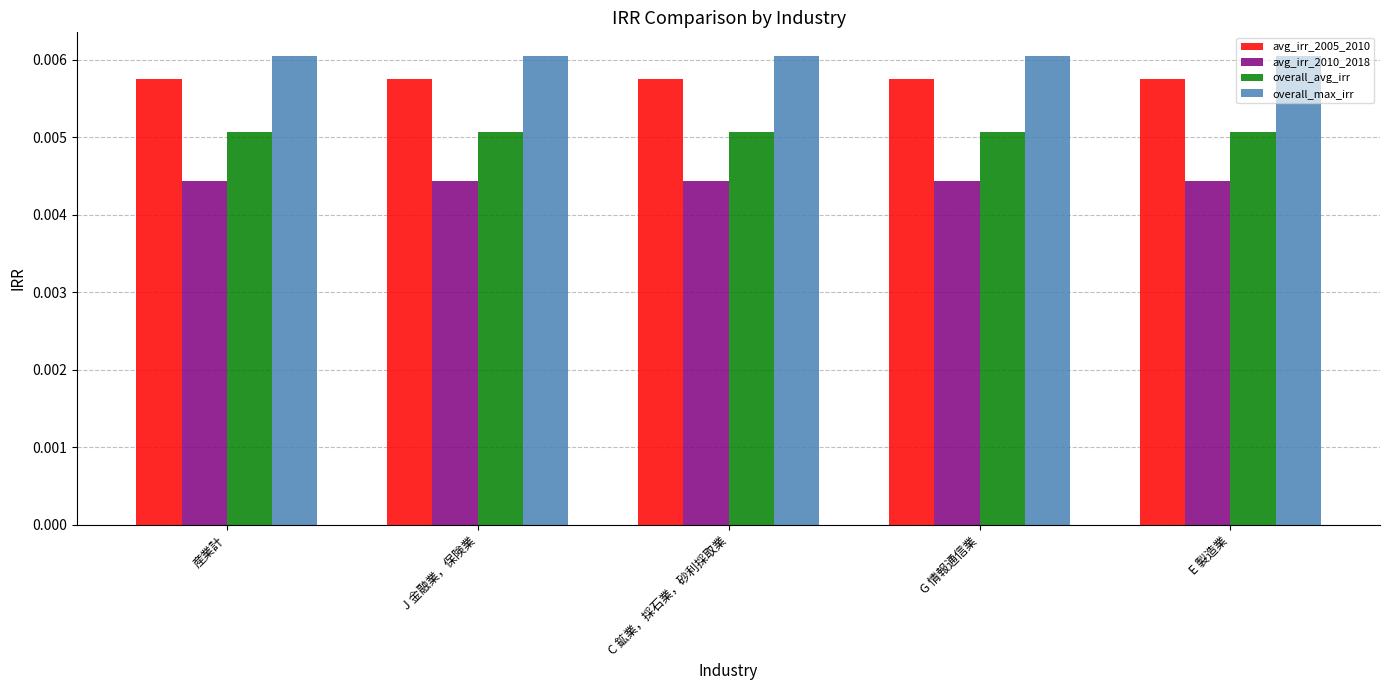

Rank the series by their average value, from lowest to highest.

avg_irr_2010_2018, overall_avg_irr, avg_irr_2005_2010, overall_max_irr